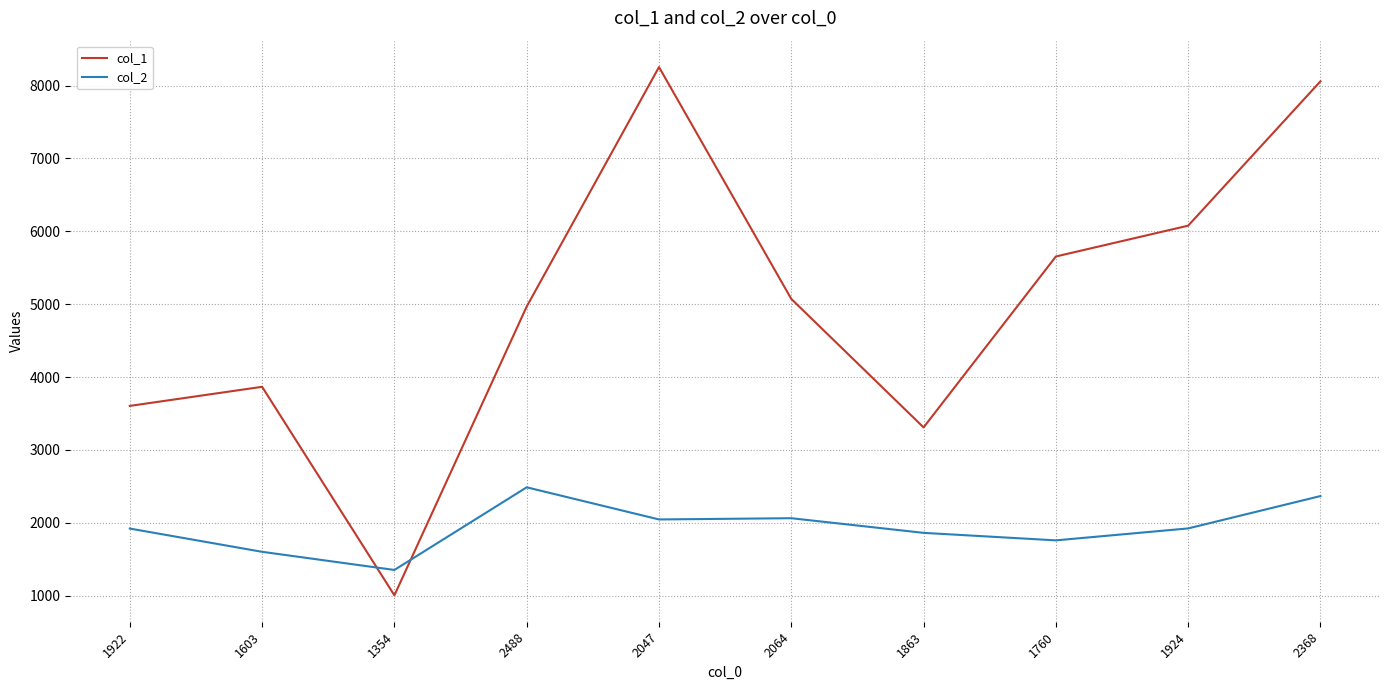

What is the highest value of the col_1 series?

8254.0